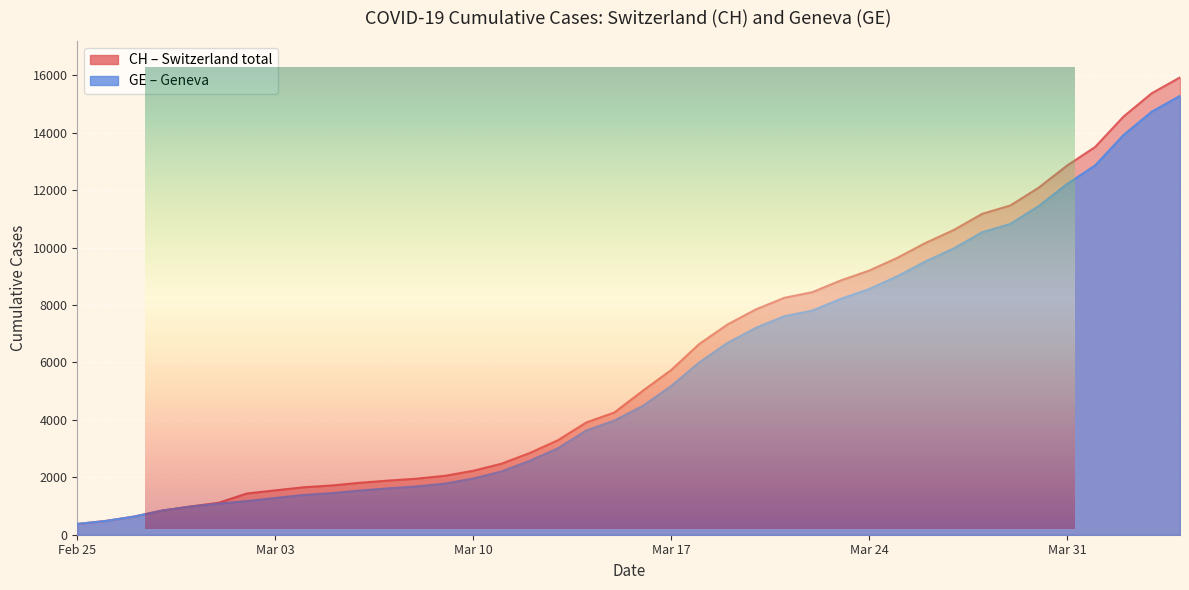

List the series in order of their peak value, lowest first.

GE, CH